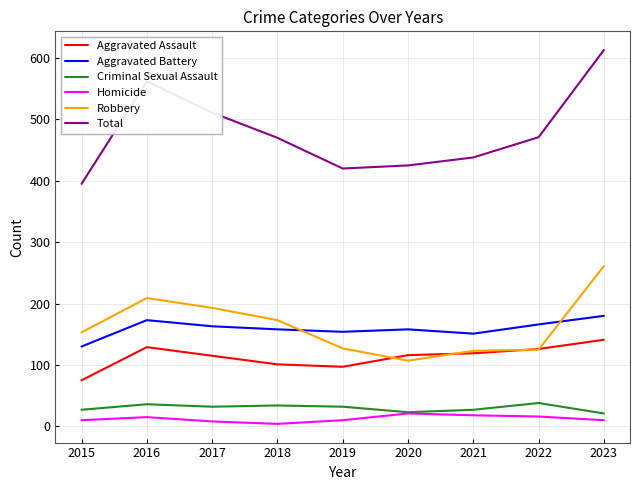

Rank the series at 2018 from highest to lowest value.

Total, Robbery, Aggravated Battery, Aggravated Assault, Criminal Sexual Assault, Homicide